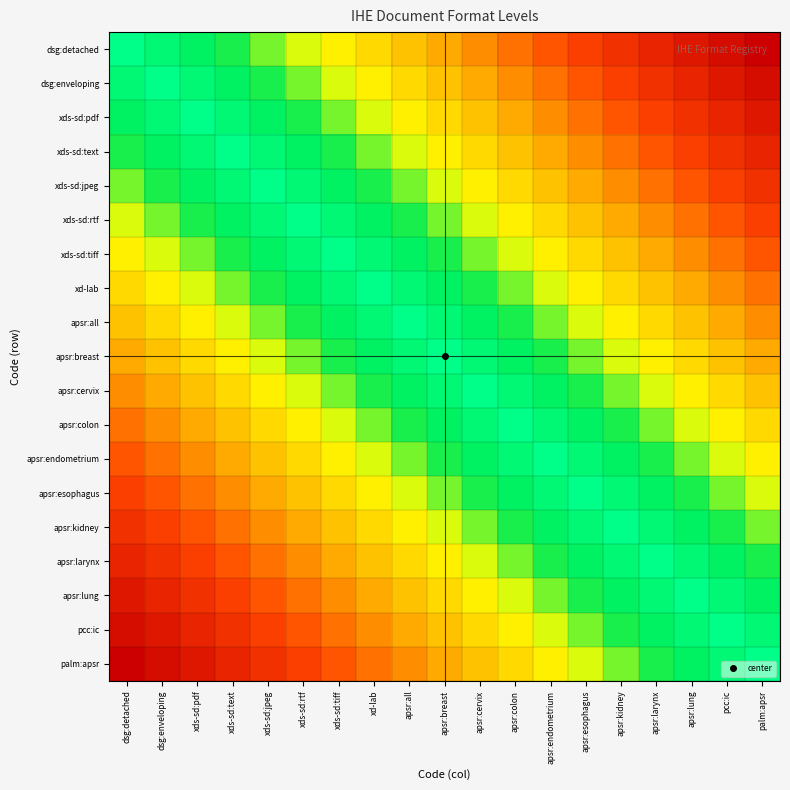

What is the spread (max minus min) of values at apsr:cervix?

0.6